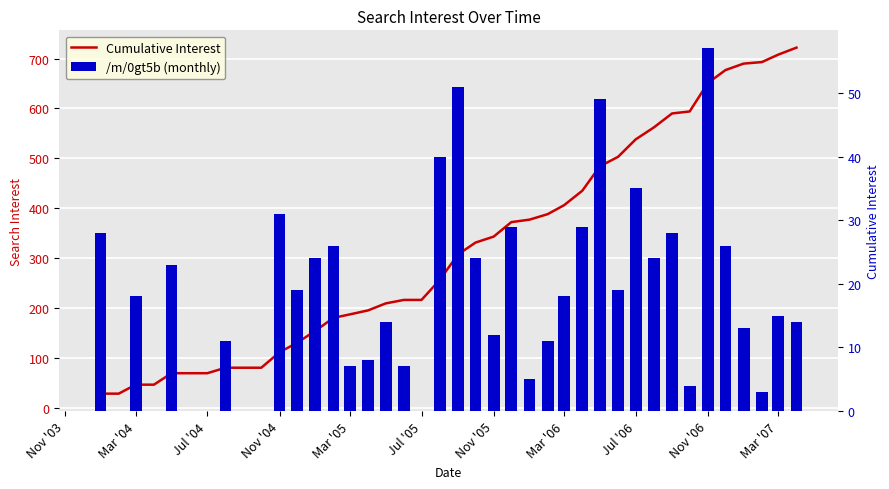

Is the value of Cumulative Interest at 38 greater than the value of /m/0gt5b (monthly) at 23?

Yes